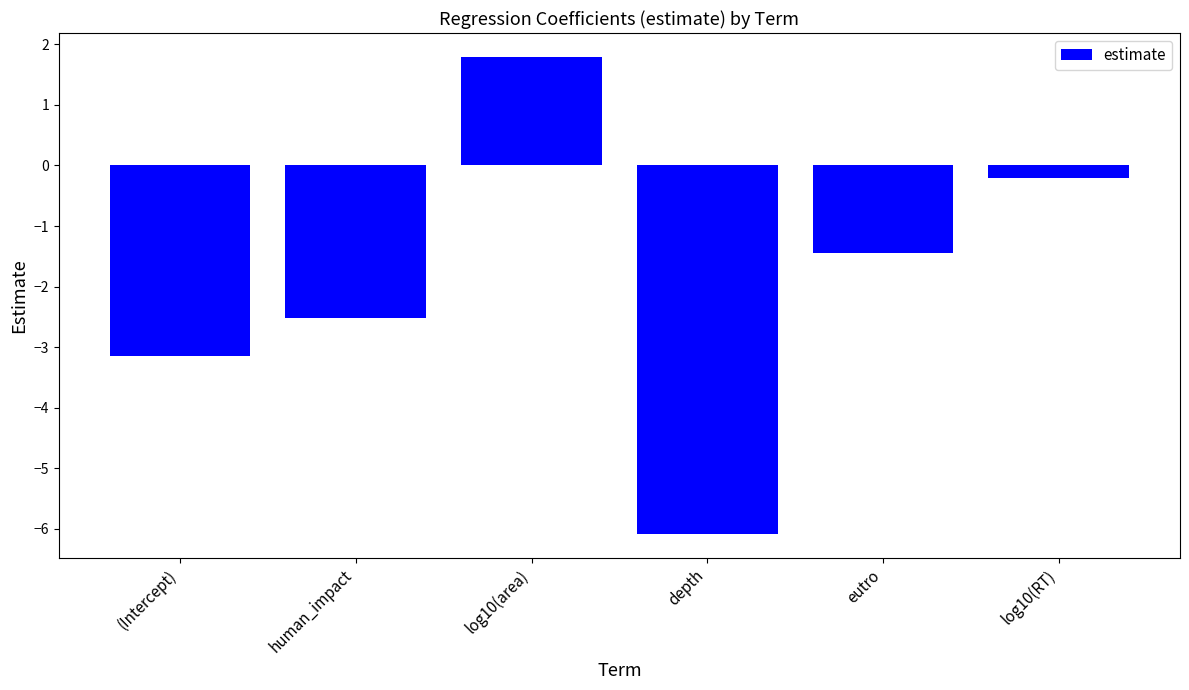

What is the sum of the values at human_impact and depth?

-8.6